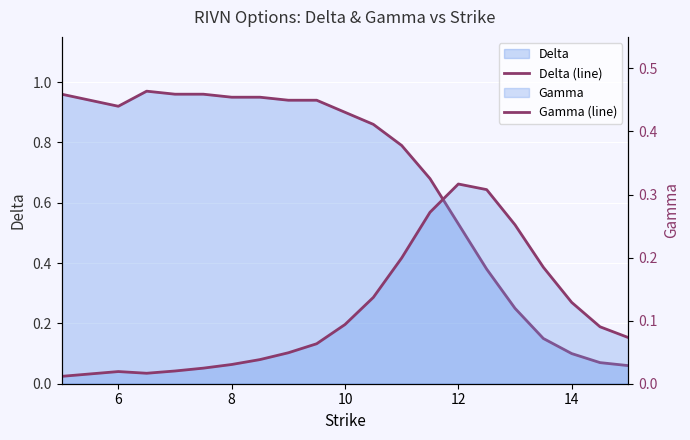

What is the average value of the Delta (line) series?

0.7